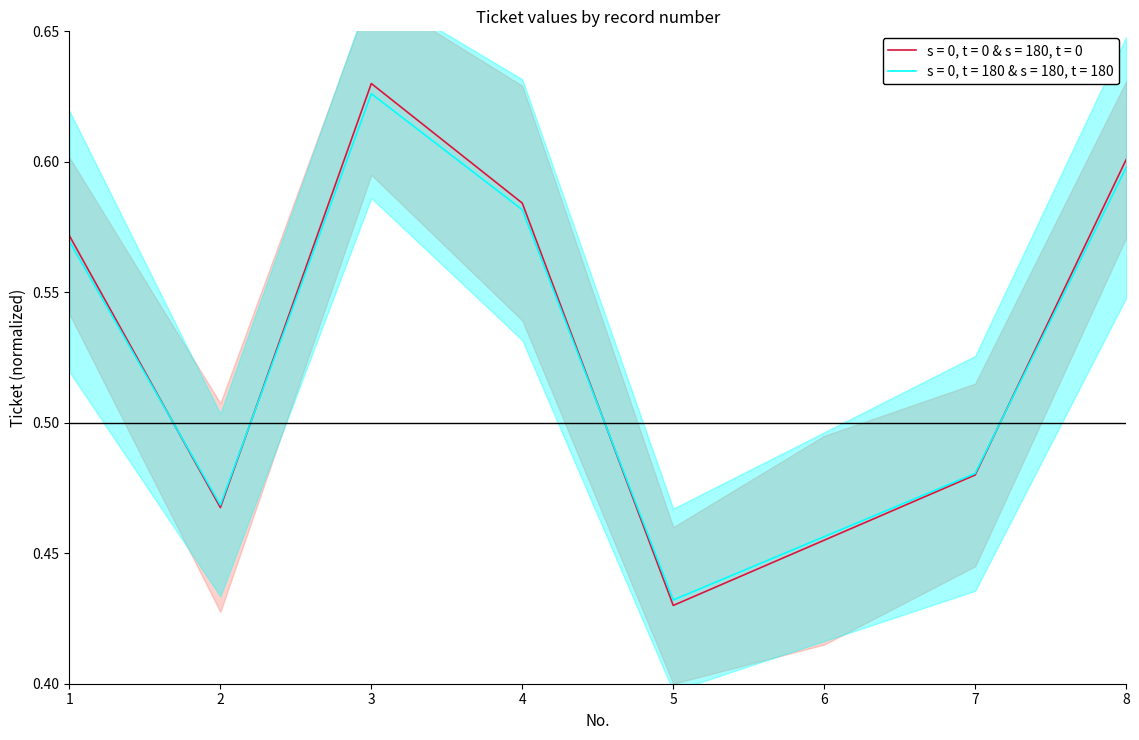

How many lines are shown in the chart?

1